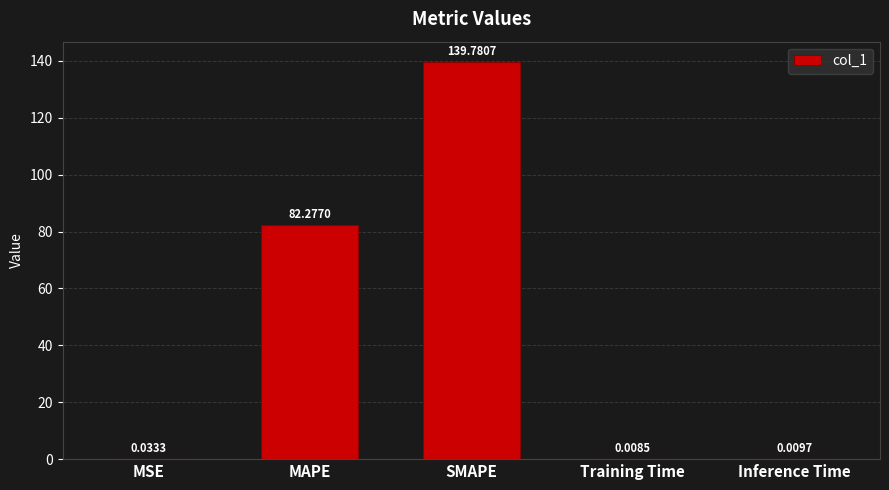

Between MAPE and SMAPE, which is larger?

SMAPE